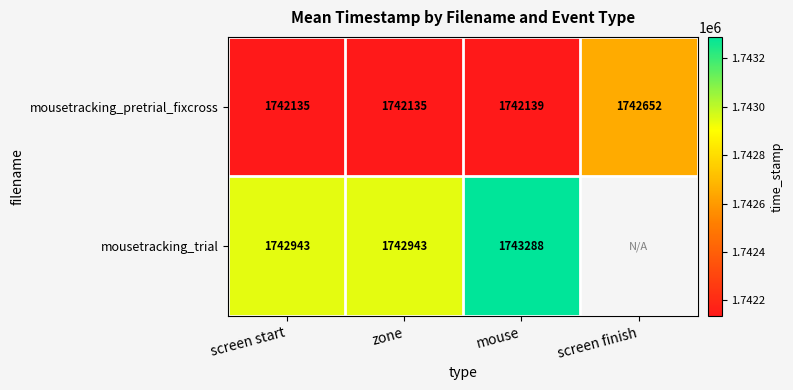

Which series changed the most between screen start and mouse?

mousetracking_trial